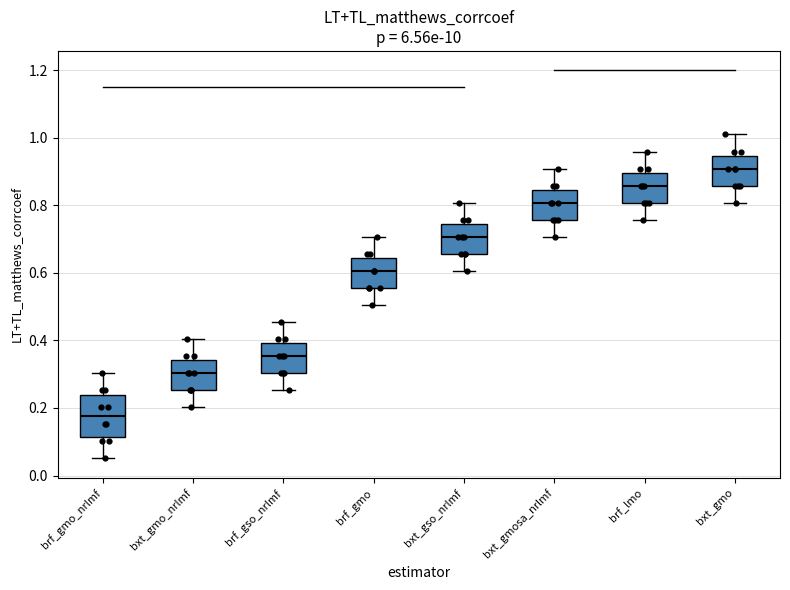

Where is the lower edge of the box for brf_gmo on the y-axis? The values are not printed on the chart, so give them approximately, as read against the axis.

0.56